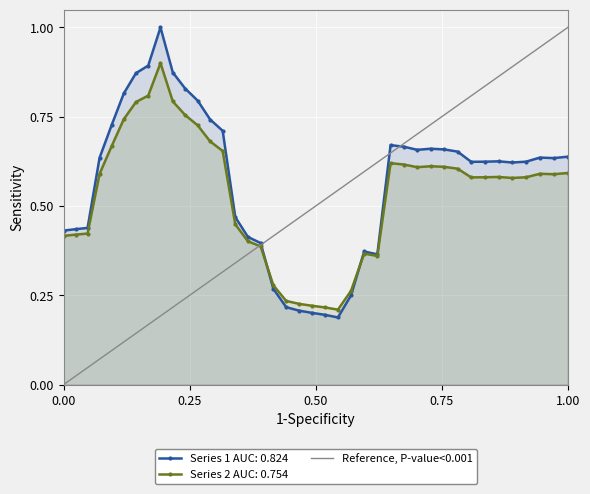

True or false: Series 2 AUC: 0.754 has more than 0 interior local peaks.

True